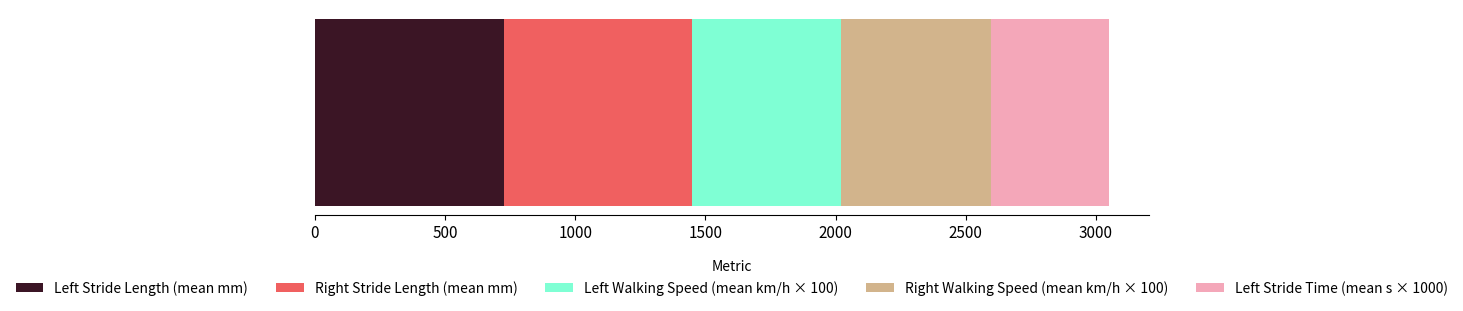

What is the maximum value for Left Stride Length (mean mm)?

725.3